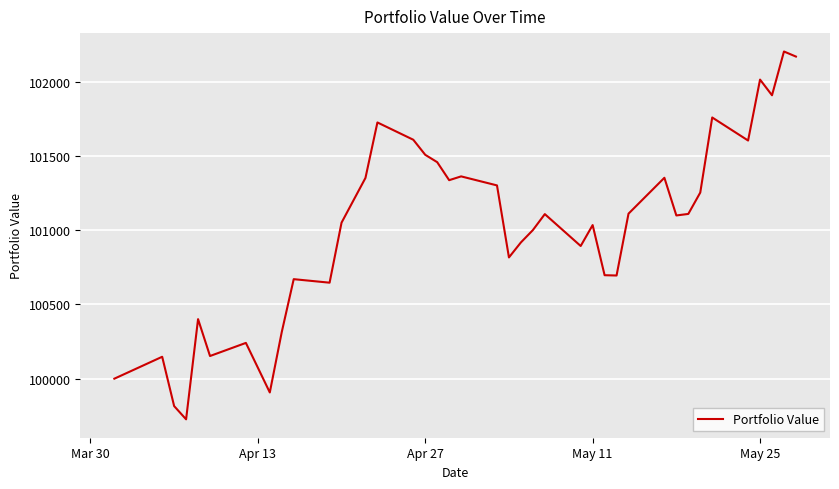

Does the chart have visible grid lines?

Yes